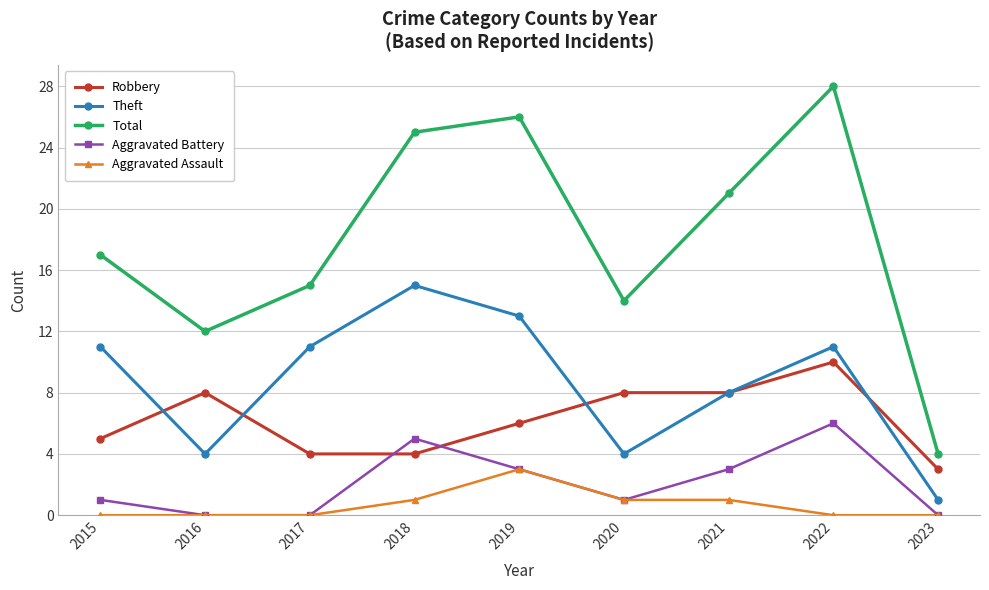

How many Robbery values are between 4 and 8?

7